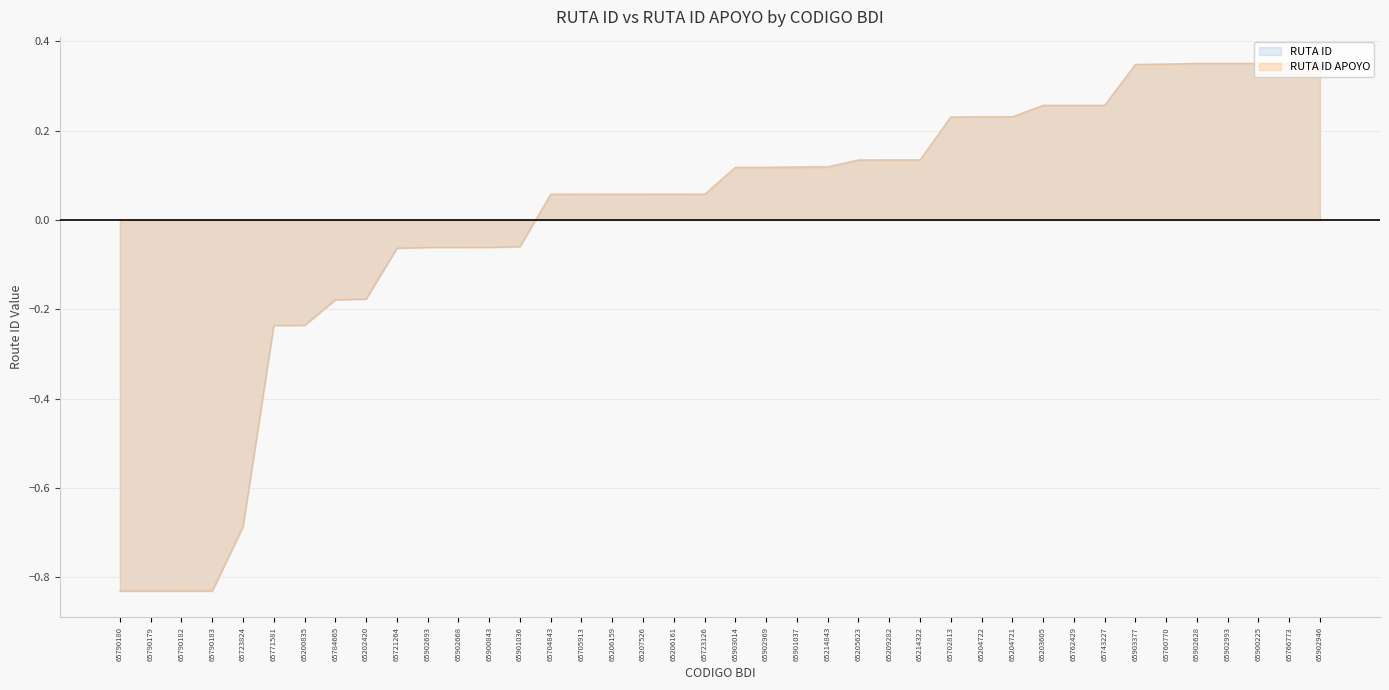

What is the approximate value of RUTA ID at 65203605?

0.3